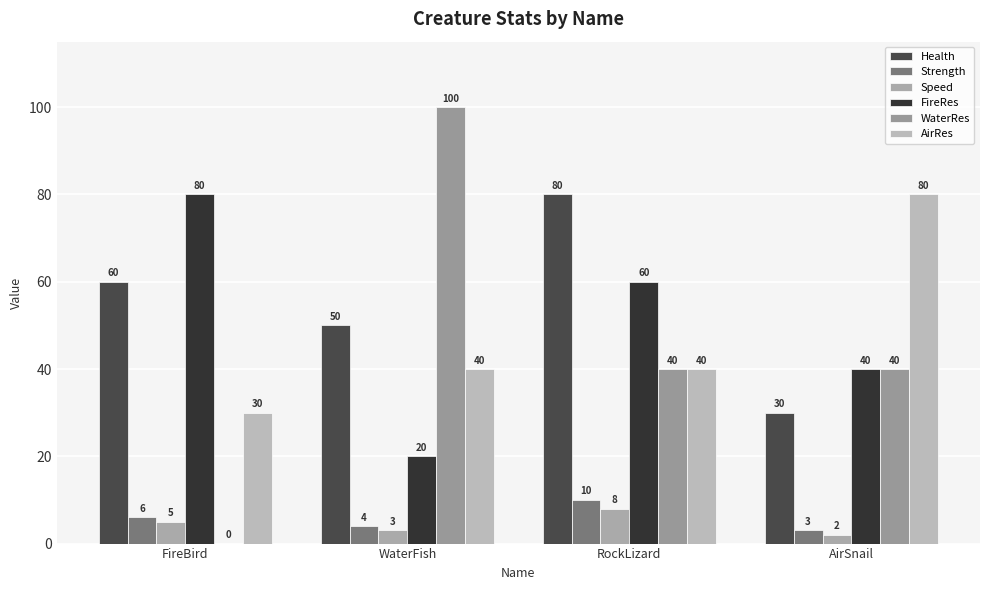

What is the difference between the maximum and minimum values in the Health series?

50